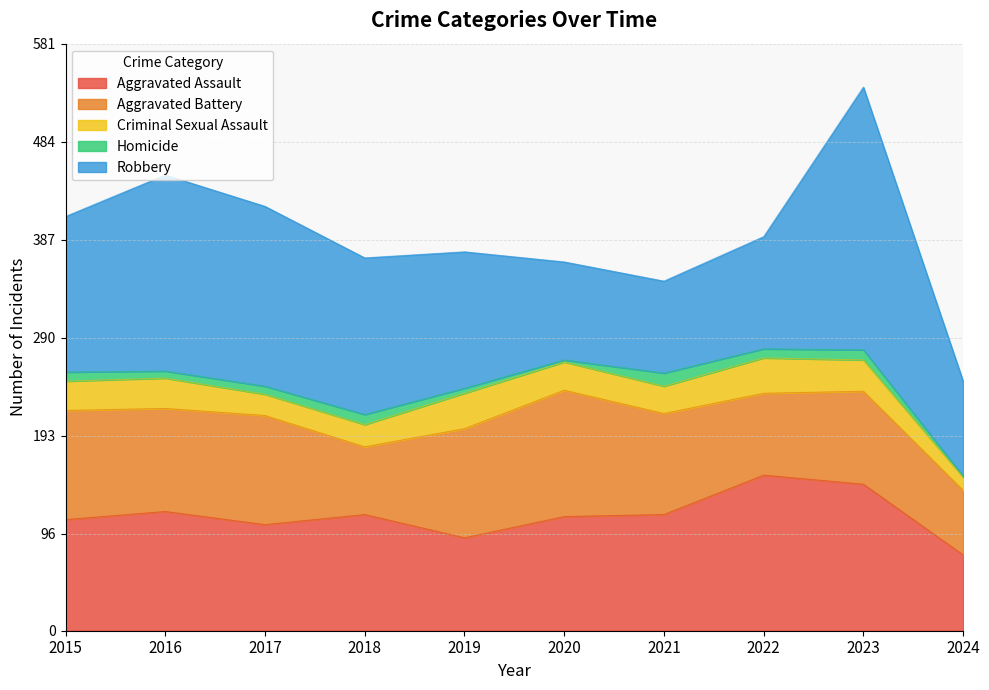

Which label corresponds to the smallest value in the chart?

2024